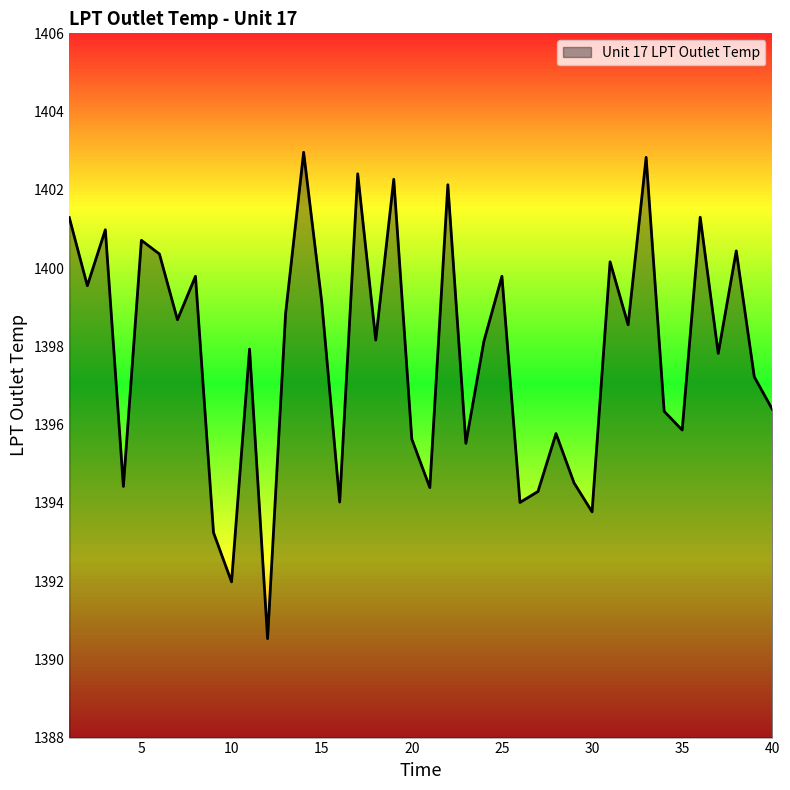

What is the smallest value displayed?

1390.5